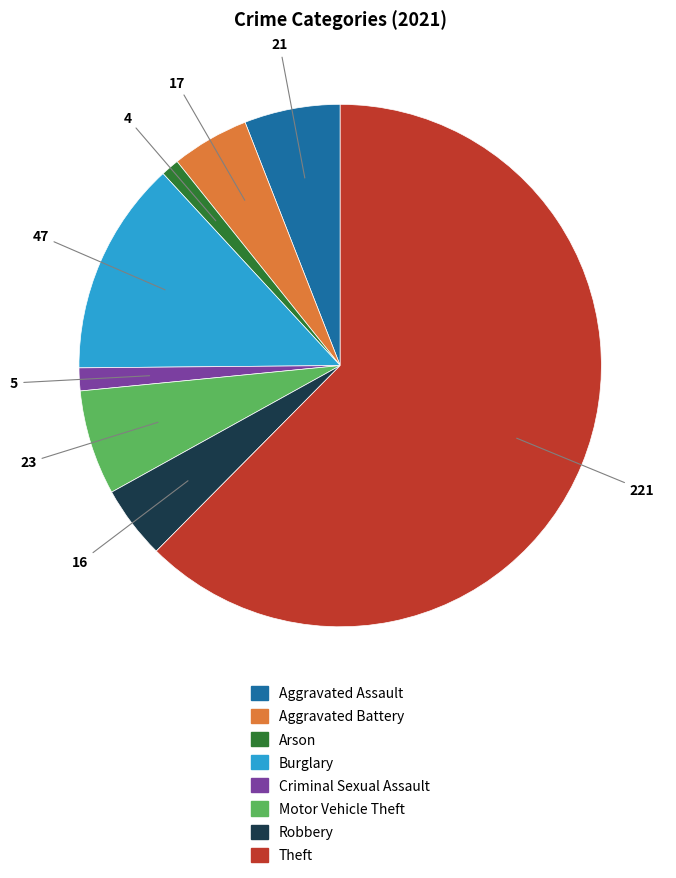

What is the ratio of the value at Arson to the value at Criminal Sexual Assault?

0.8